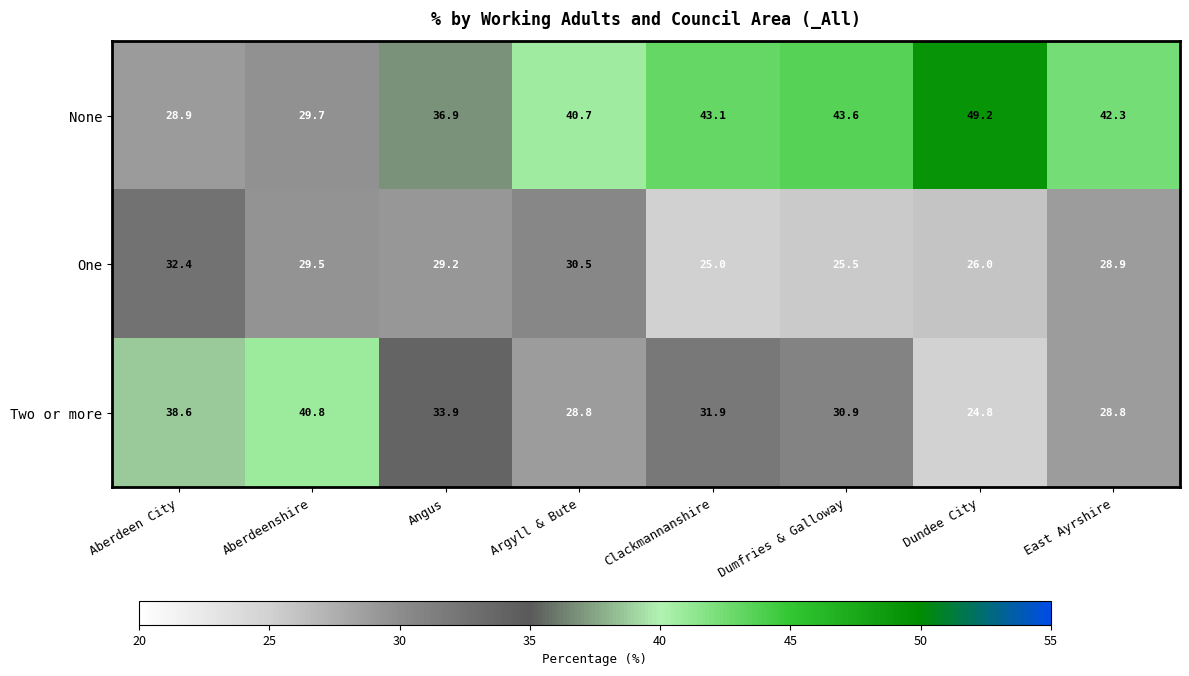

What is the maximum value shown in the chart?

49.2